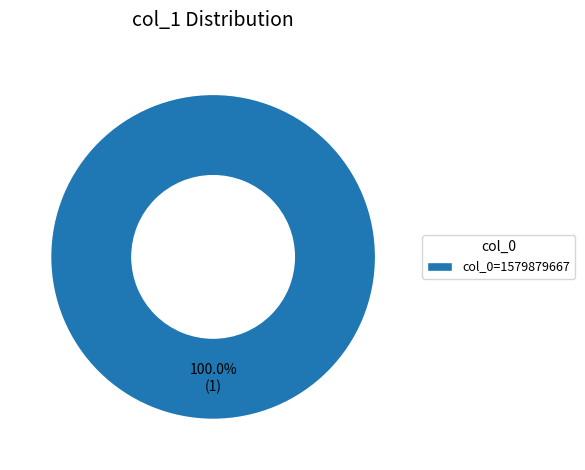

Rank the categories by value from lowest to highest.

col_0=1579879667